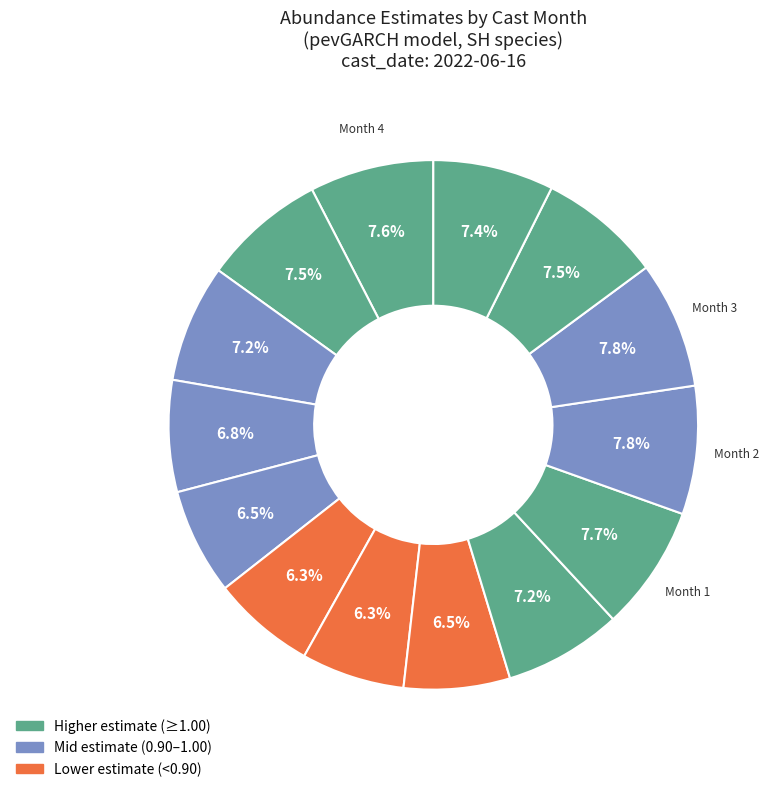

To the nearest percent, what is the difference between the largest and smallest slice percentages?

2%